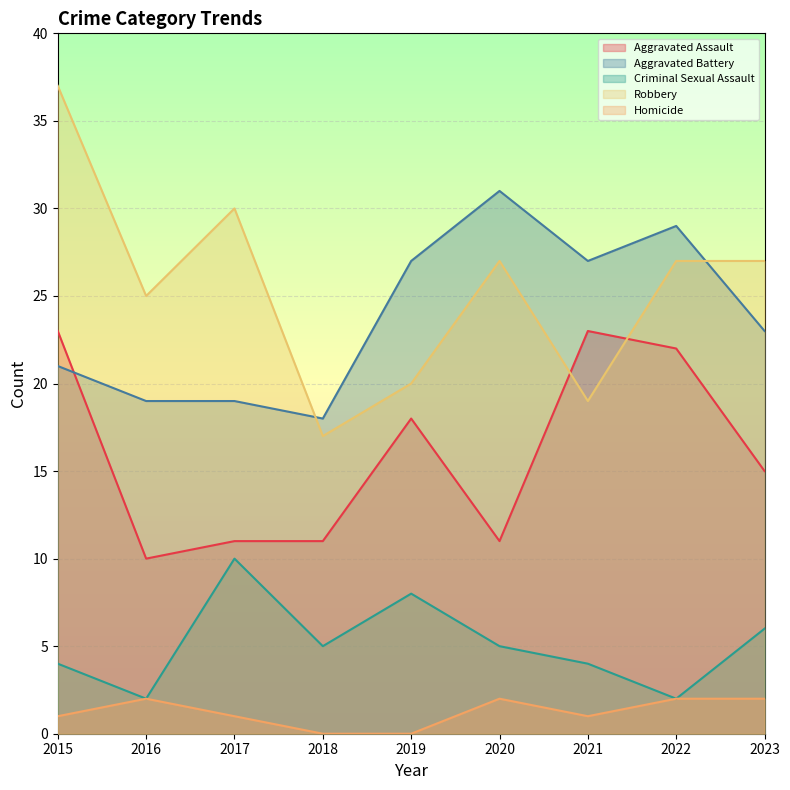

In Criminal Sexual Assault, how many points are lower than both neighbors (excluding endpoints)?

3